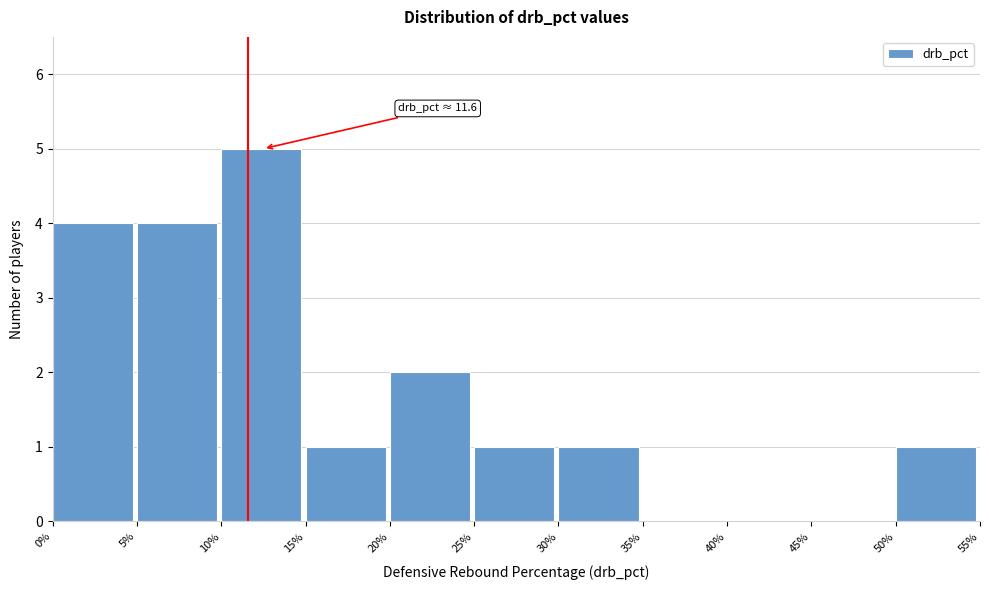

Which range on the x-axis has the tallest bar?

10% to 15%